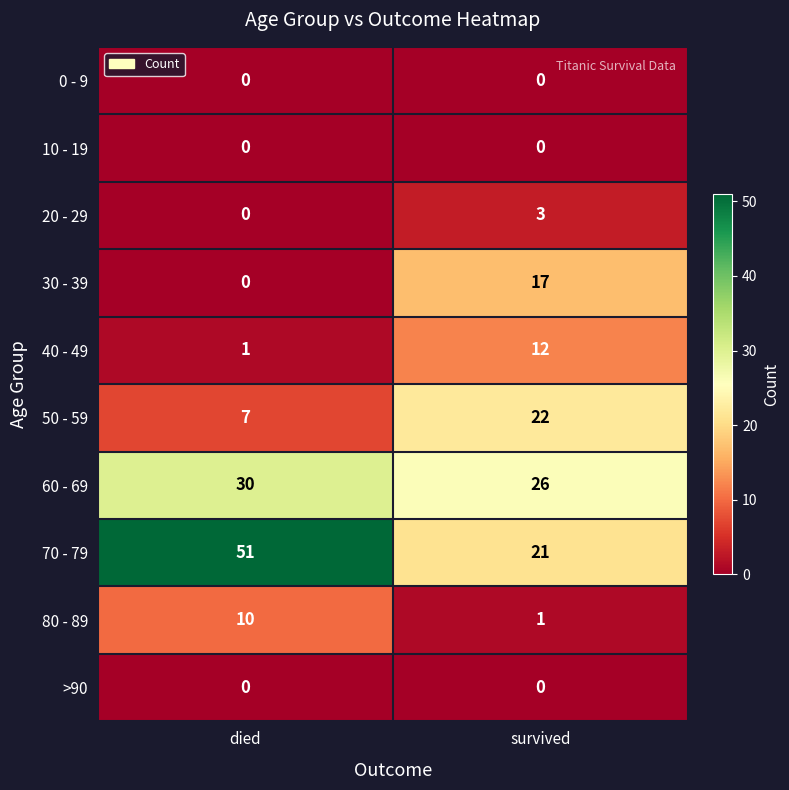

Which series changed the most between died and survived?

70 - 79